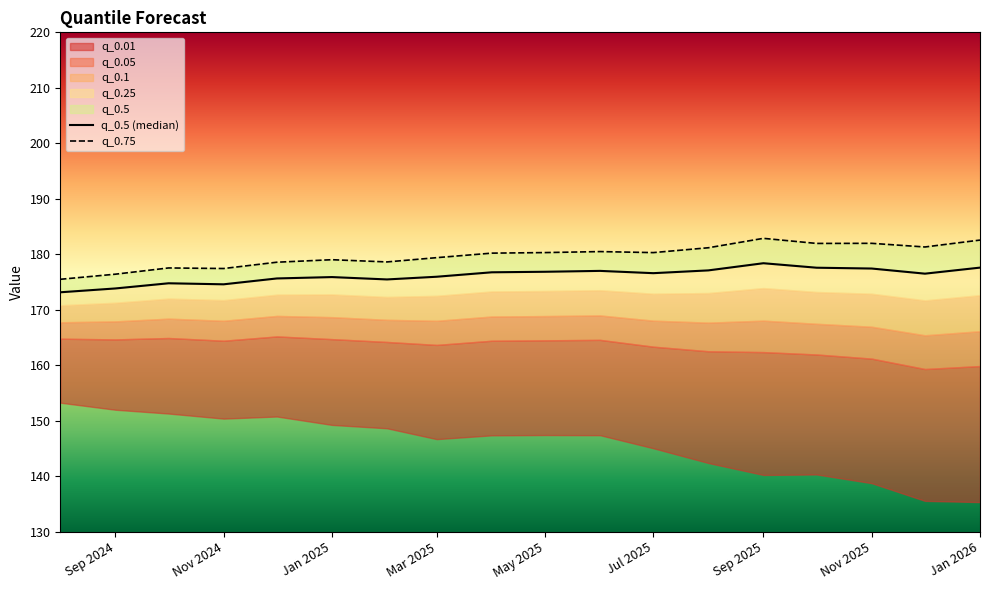

Rank the series by their average value, from highest to lowest.

q_0.75, q_0.5 (median)